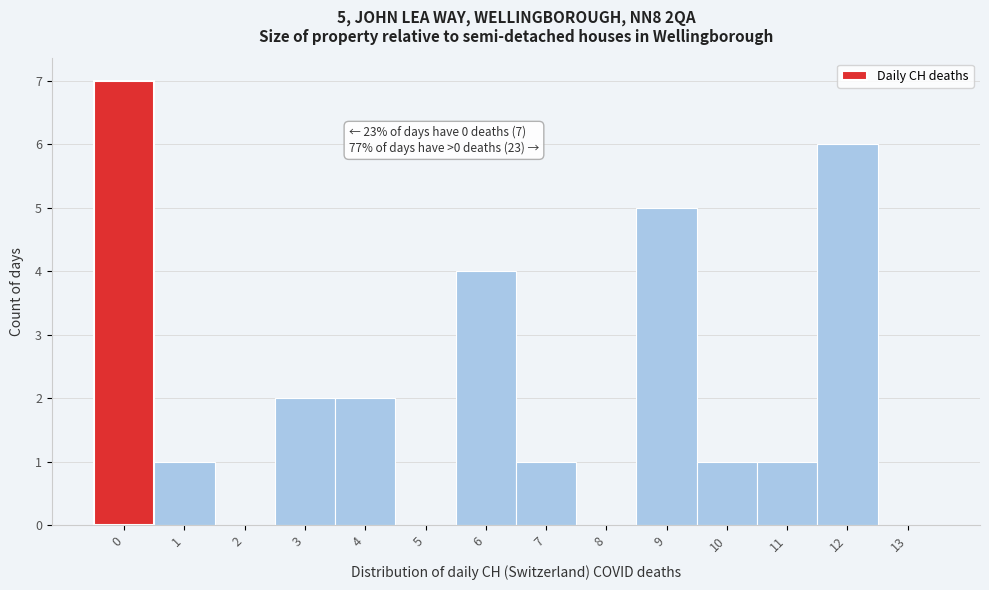

Over which range of the x-axis is the bar tallest?

-0.5 to 0.5